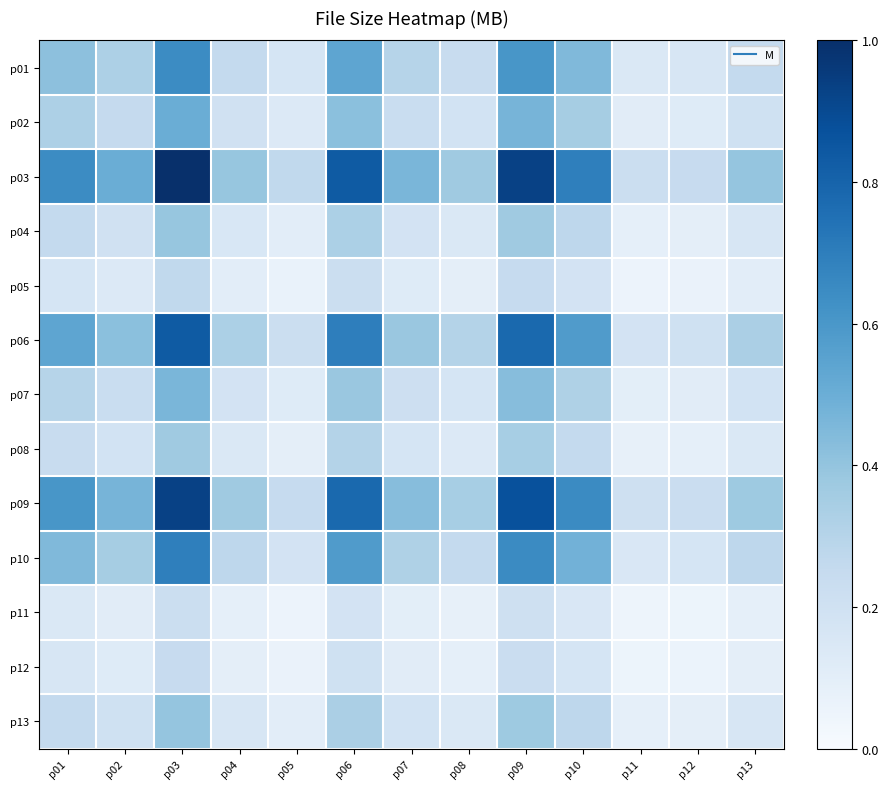

Which series has the largest range (max minus min)?

p03